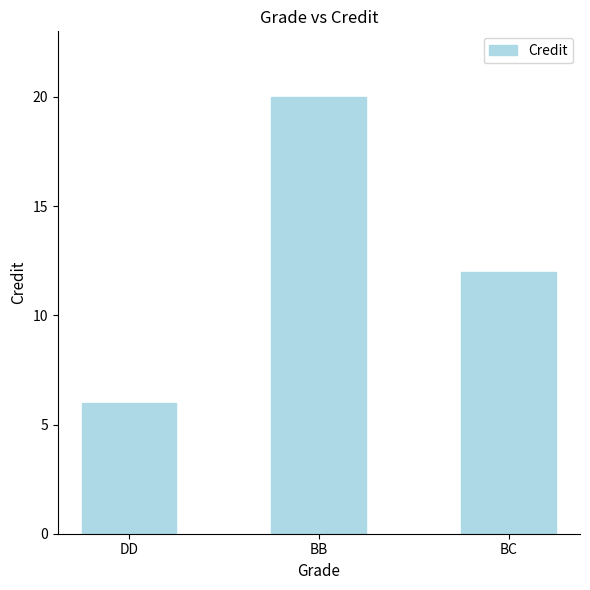

List the labels in order of value, largest first.

BB, BC, DD